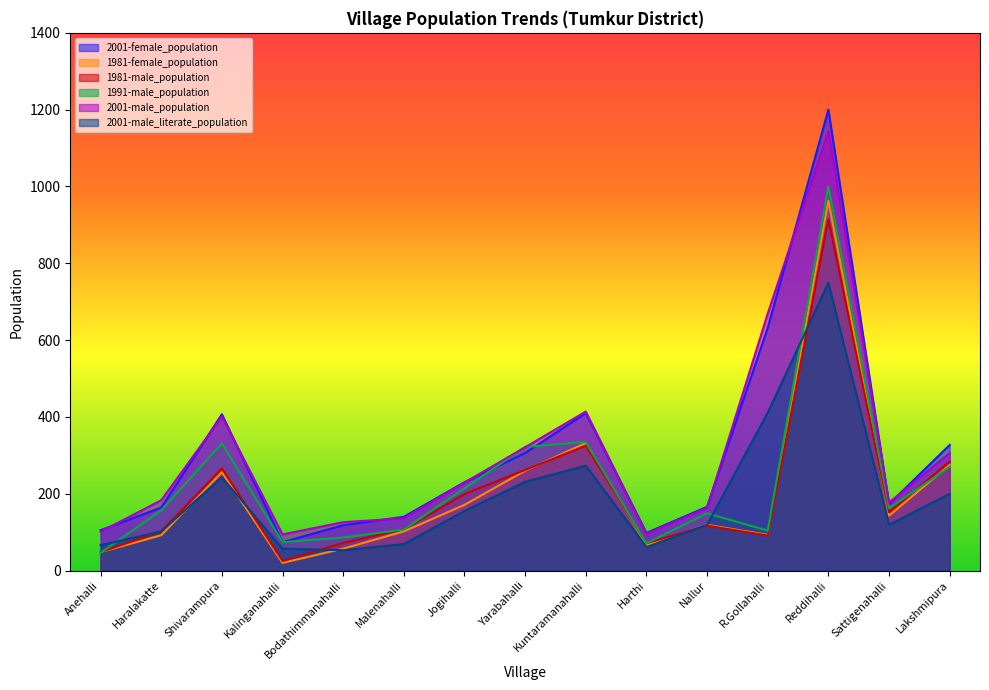

What is the label of the 5th point from the right?

Nallur